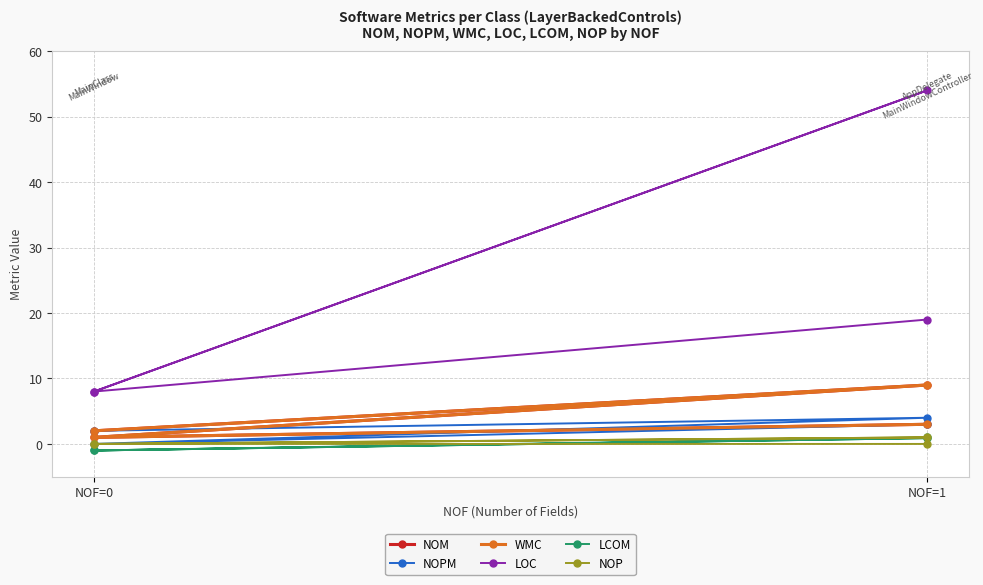

Count the NOPM values in the range 2 to 4.

3